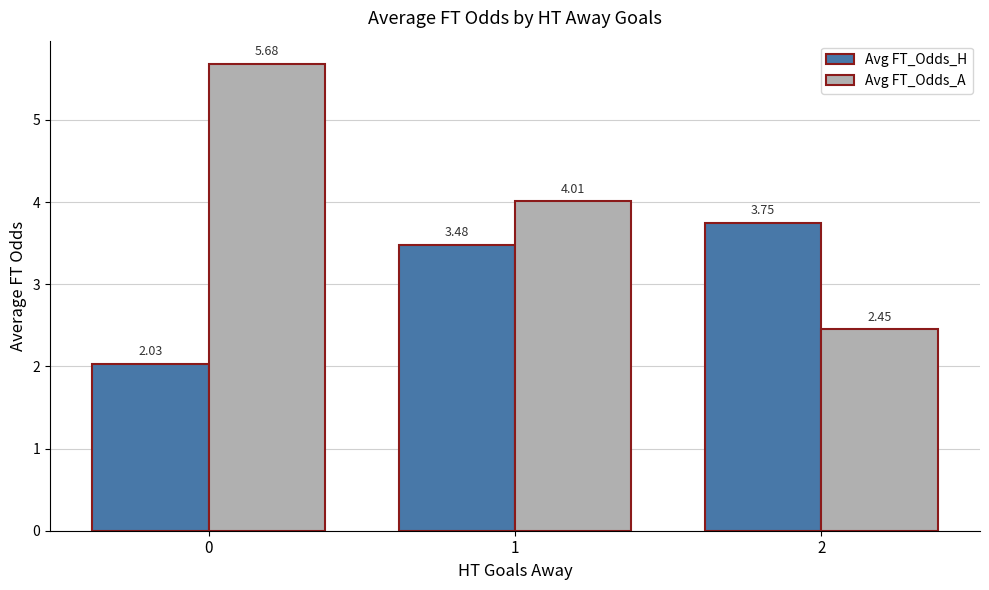

How many series are shown in this chart?

2